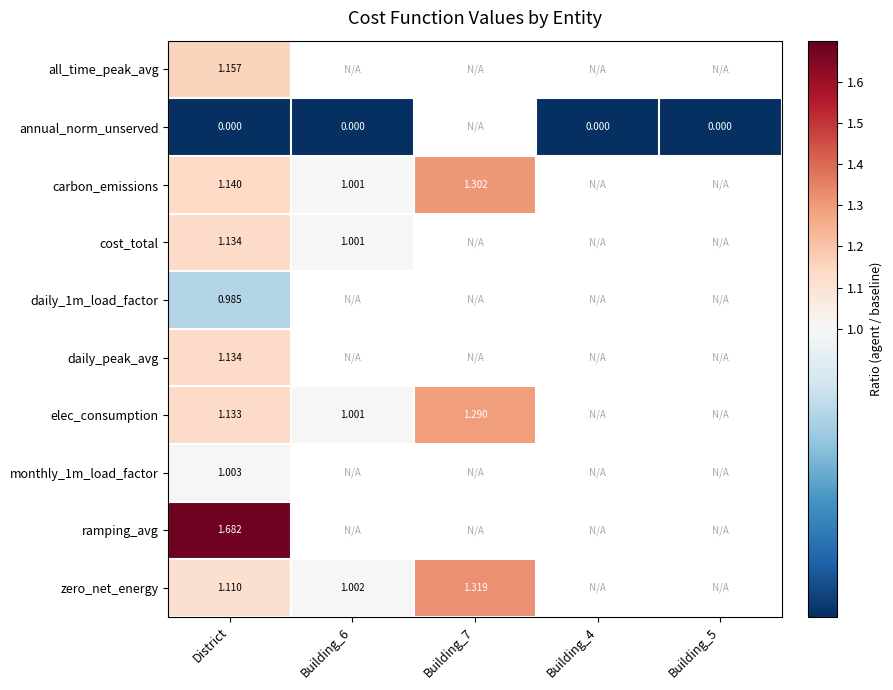

At which label does carbon_emissions reach its minimum?

Building_6